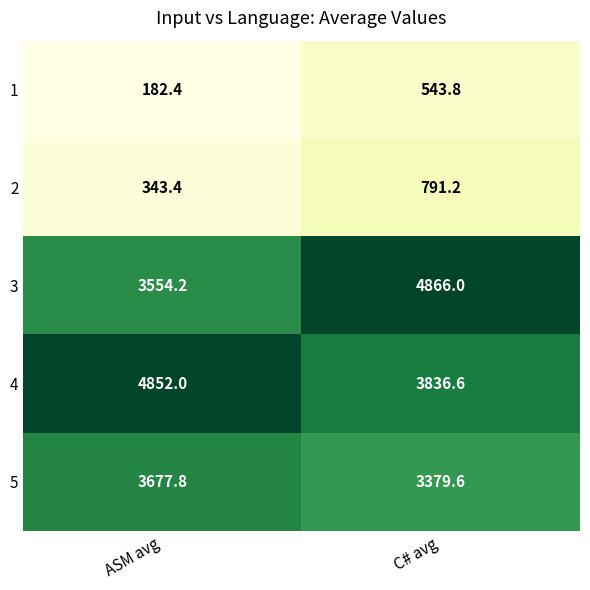

What is the minimum value for 2?

343.4